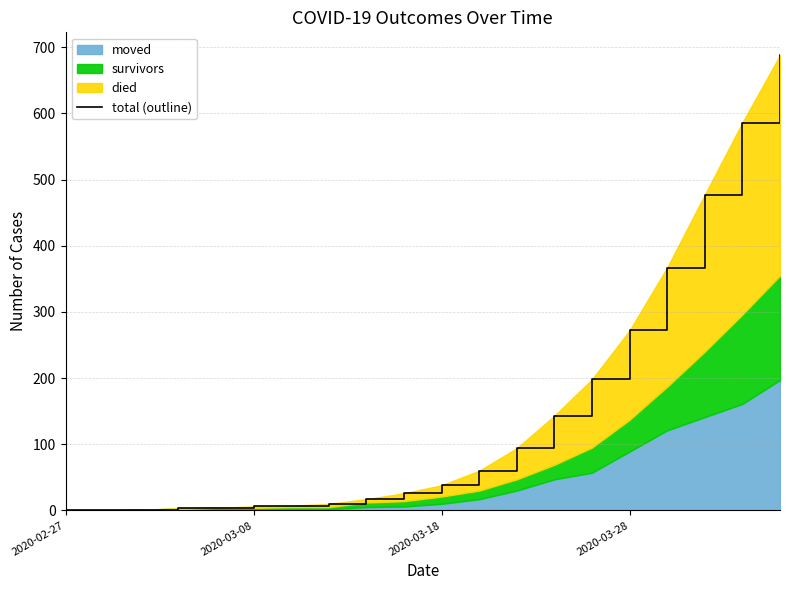

Does the chart display data point markers on the line(s)?

No